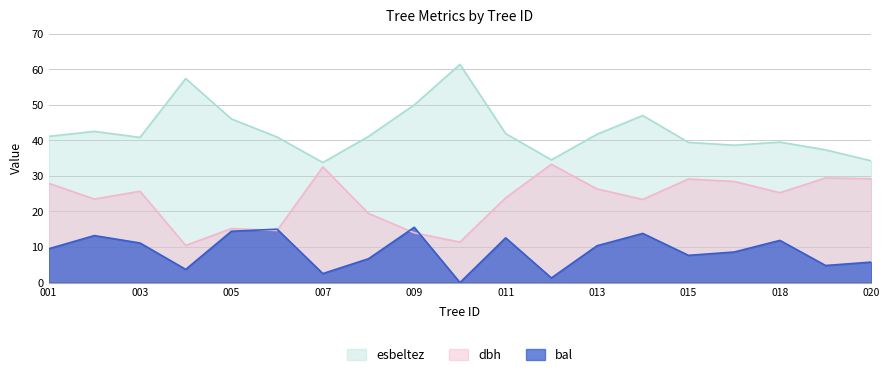

What is the spread (max minus min) of values at 005?

31.6